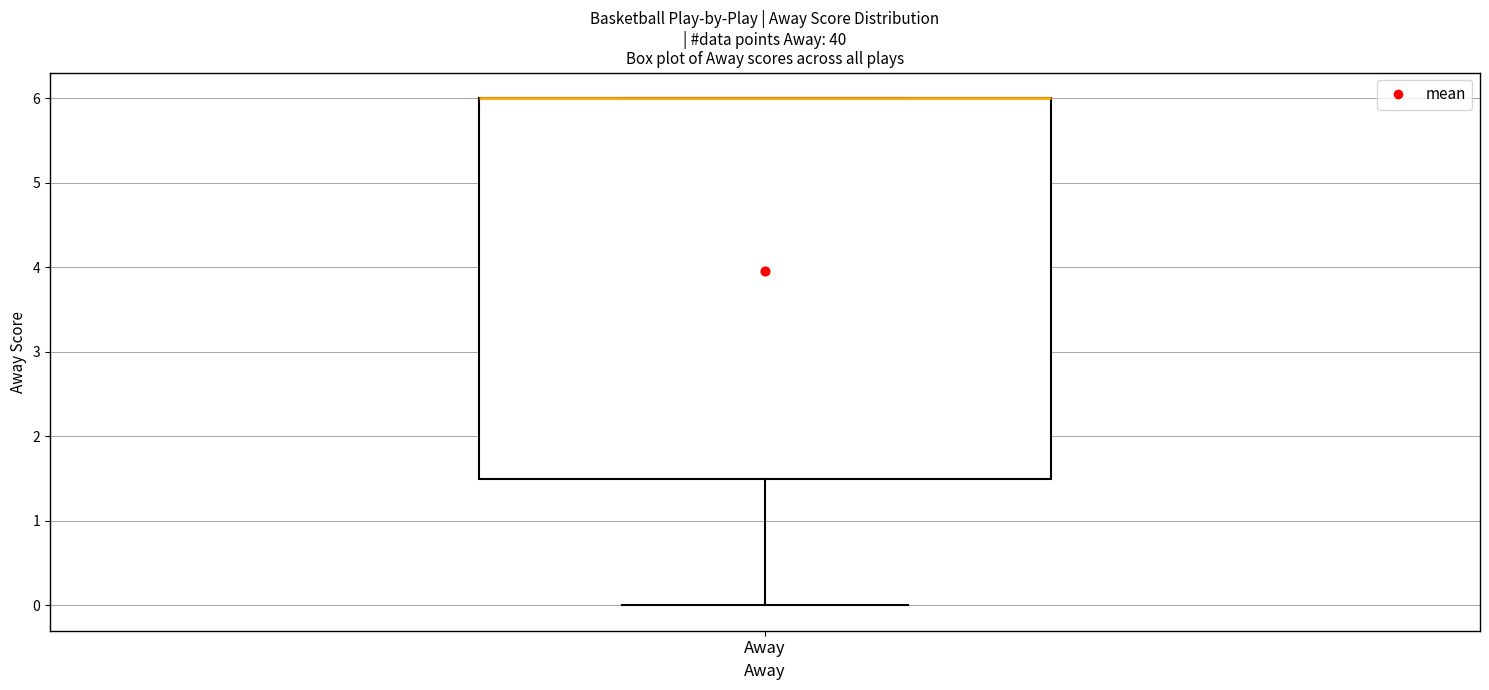

Where does the lower whisker of the box for Away end on the y-axis? The values are not printed on the chart, so give them approximately, as read against the axis.

0.0